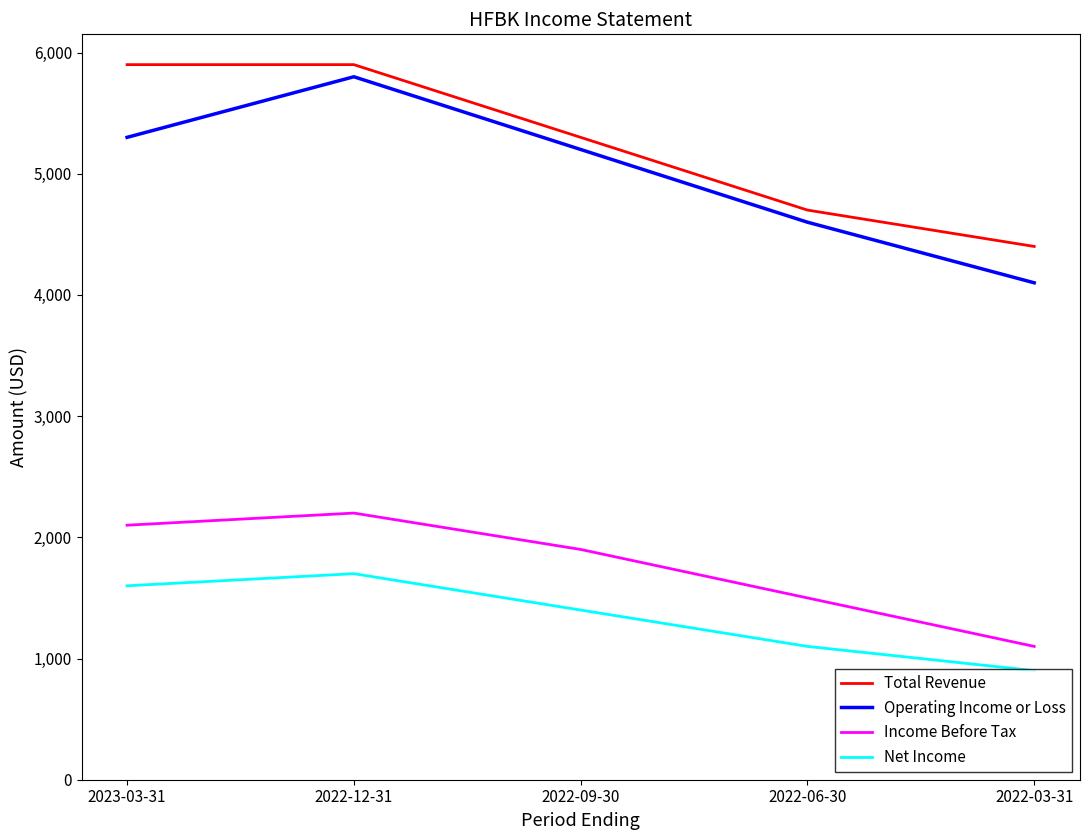

What is the difference between the highest and lowest values at 2022-09-30?

3900